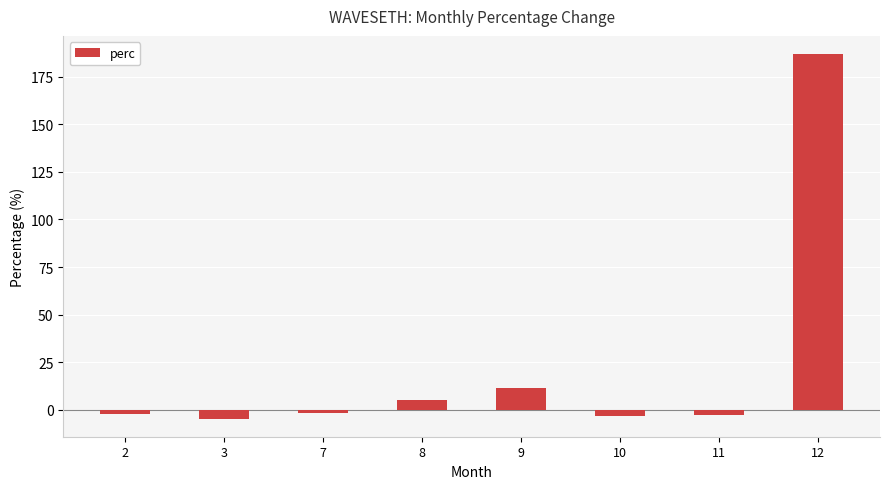

What is the difference between the values at 9 and 8?

6.2